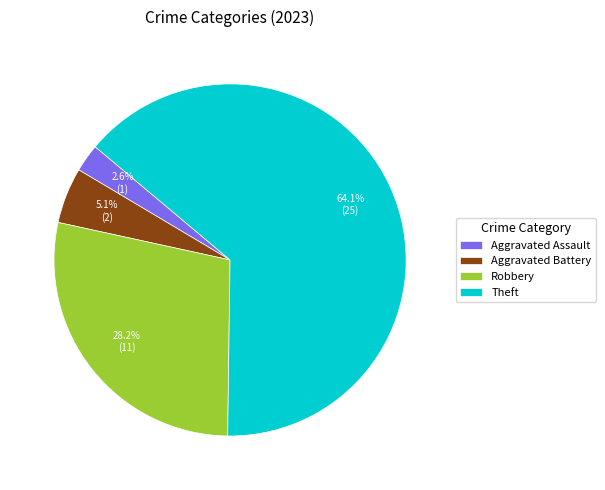

What is the majority slice?

Theft